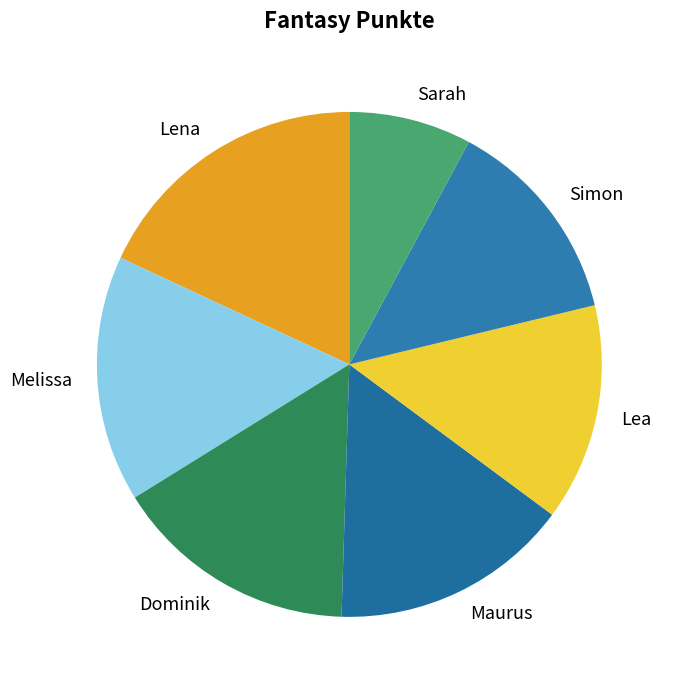

Which category has the smallest portion of the pie?

Sarah